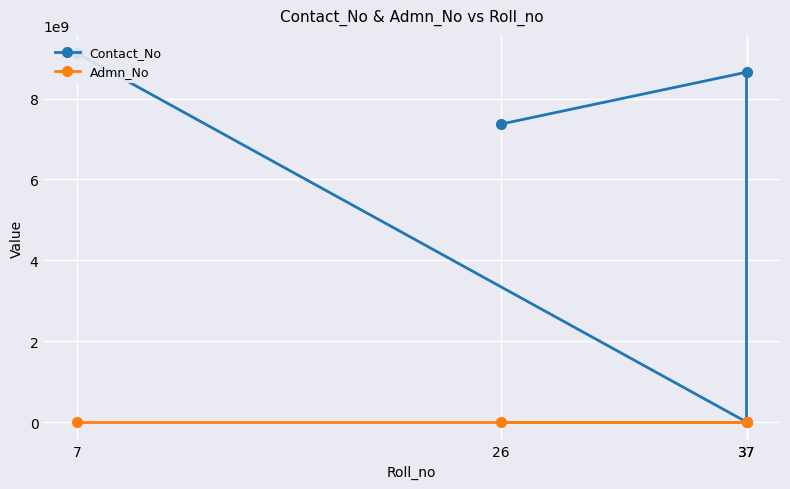

Read the Admn_No value at 26.

2985